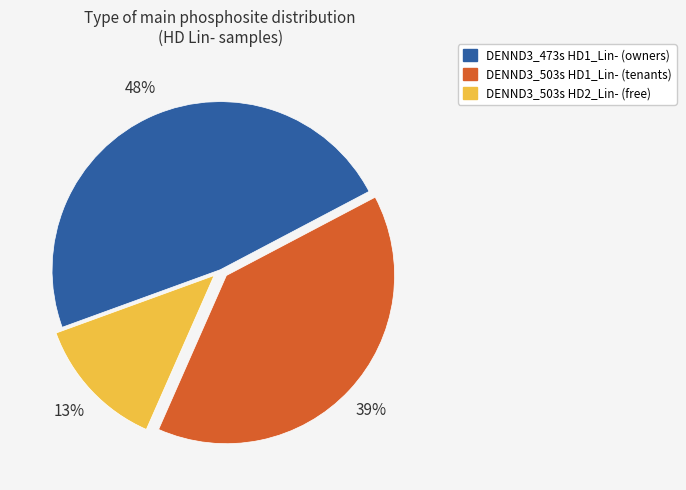

Is there any slice that represents more than half of the pie?

No